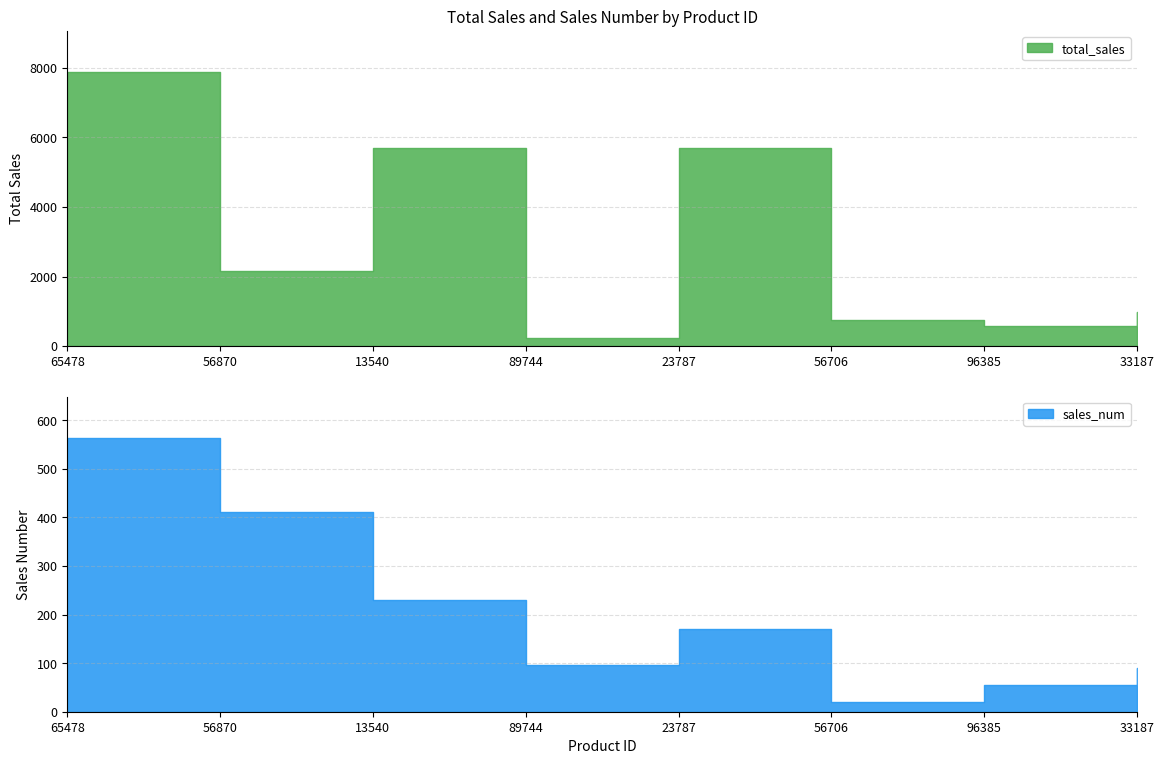

Which series has the widest spread of values?

total_sales